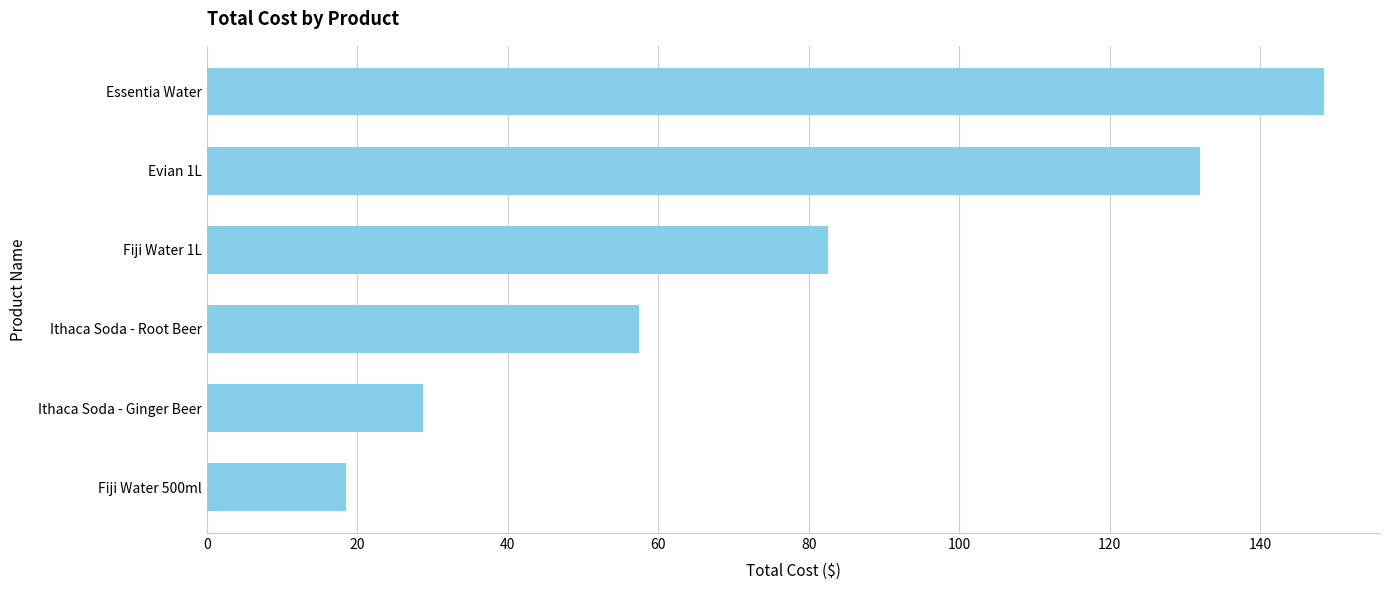

What is the difference between the maximum and minimum values?

130.0